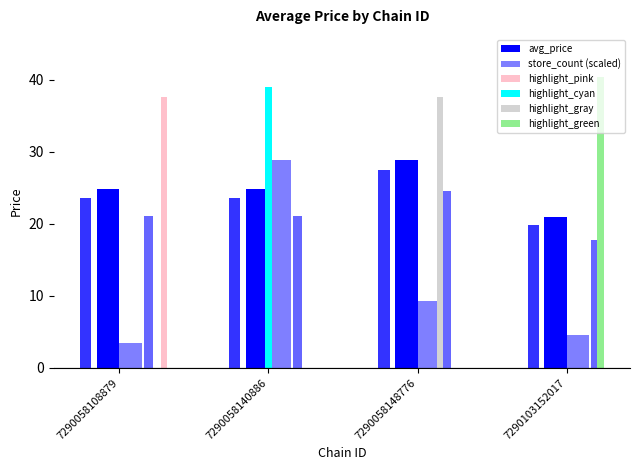

Reading left to right, extract all data points from this chart.

avg_price: 24.9	24.8	28.9	20.9
store_count (scaled): 3.5	28.9	9.2	4.6